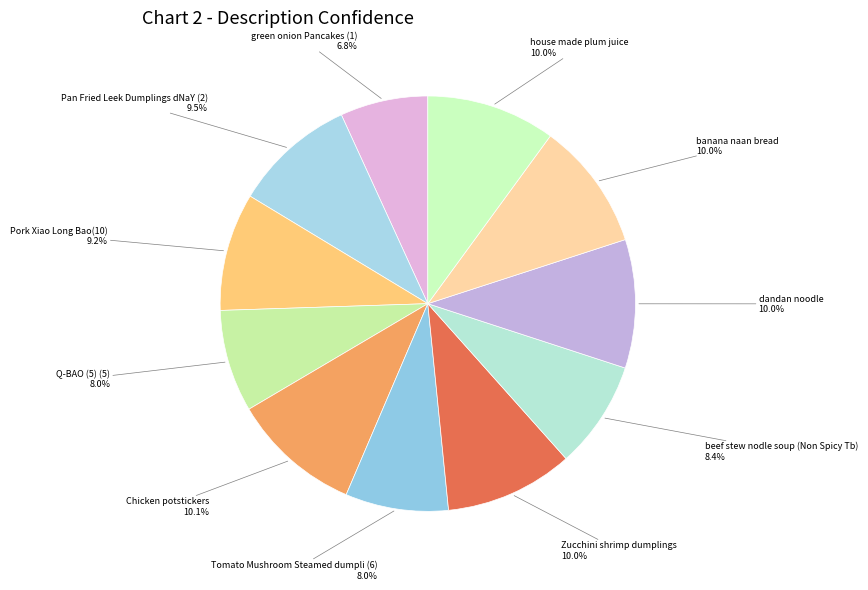

Combined, what portion of the pie is Pork Xiao Long Bao(10) and Zucchini shrimp dumplings?

19.2%